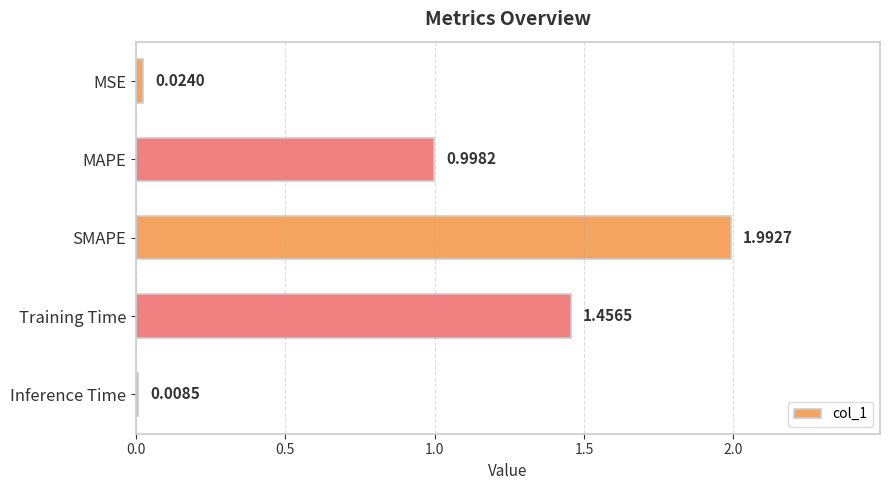

What is the label of the 4th bar from the bottom?

MAPE